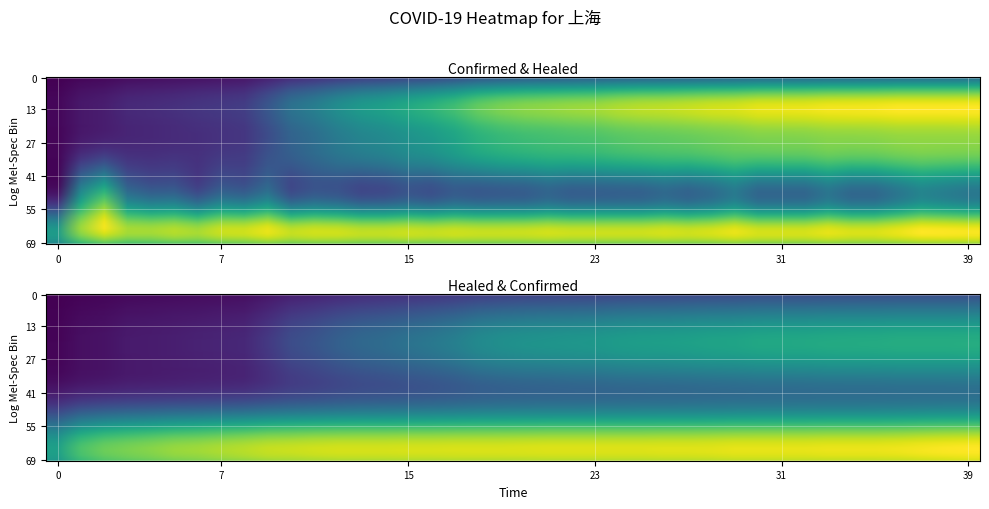

Between 20 and 25, which series saw the biggest shift?

heal